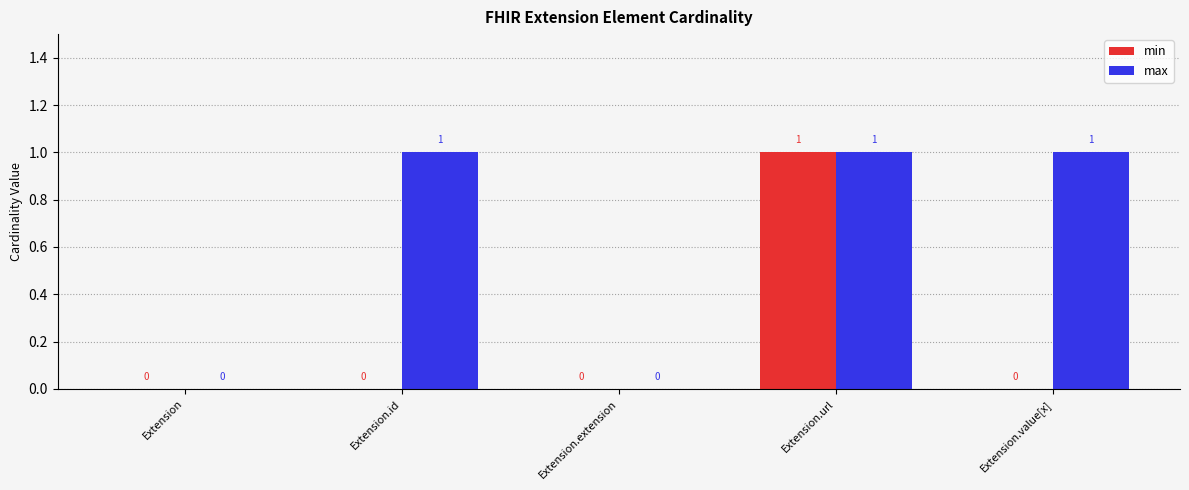

The value of max at Extension.value[x] is 1. True or false?

True